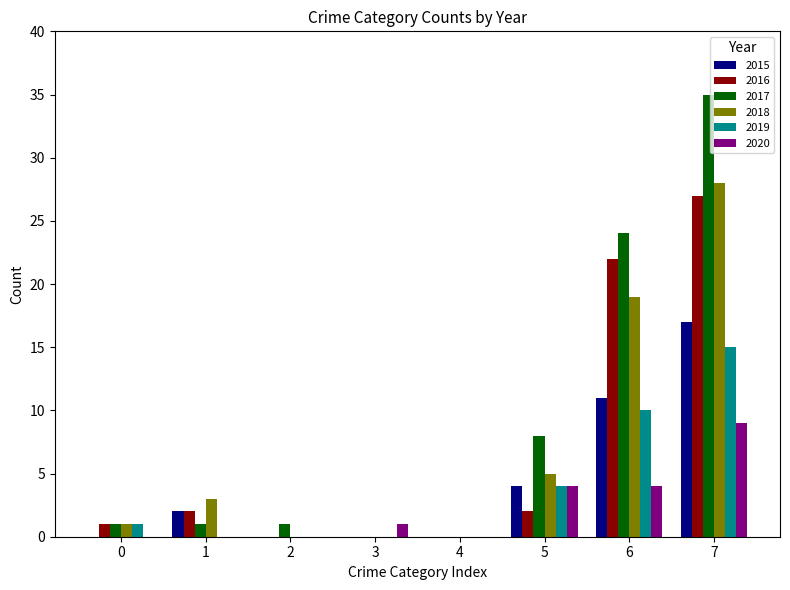

Which series has the widest spread of values?

2017